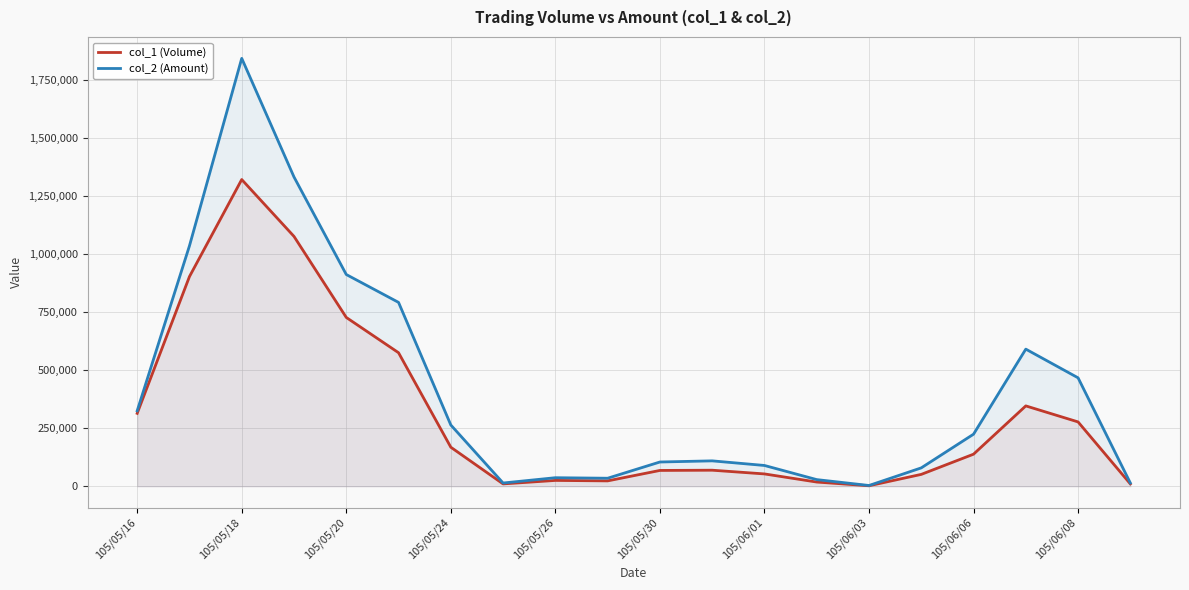

Is the value of col_2 (Amount) at 105/05/16 greater than the value of col_1 (Volume) at 105/06/03?

Yes